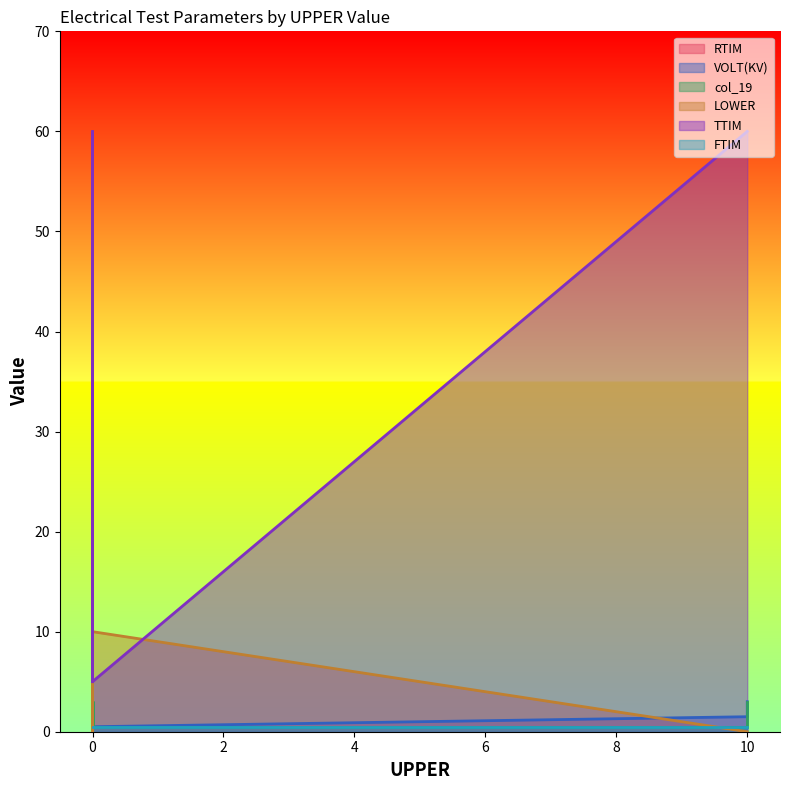

Read the TTIM value at 10.

60.0